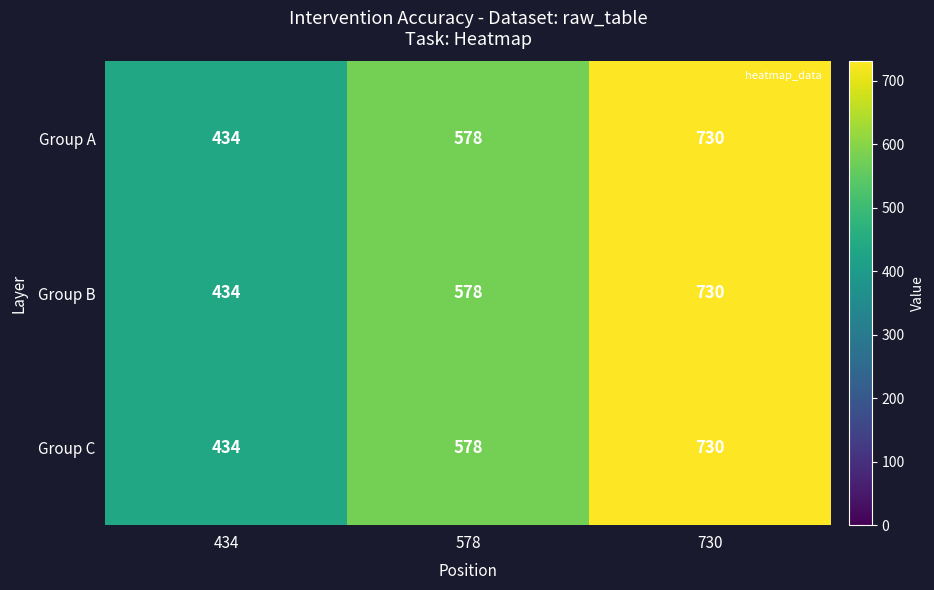

Rank the categories by Group B value from highest to lowest.

730, 578, 434